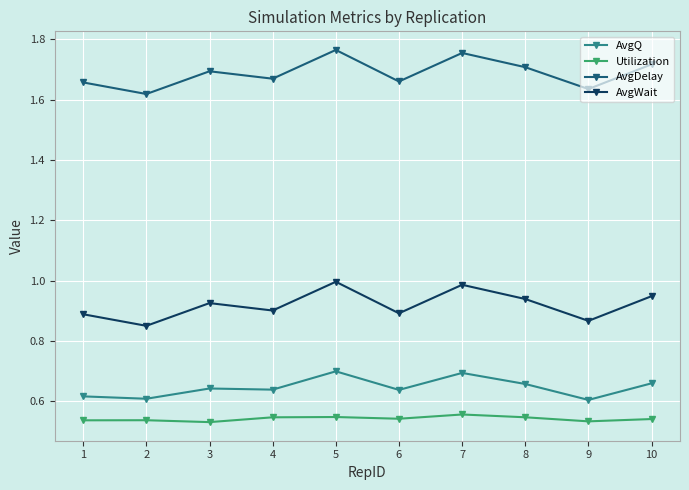

Rank the series by their maximum value, from highest to lowest.

AvgDelay, AvgWait, AvgQ, Utilization